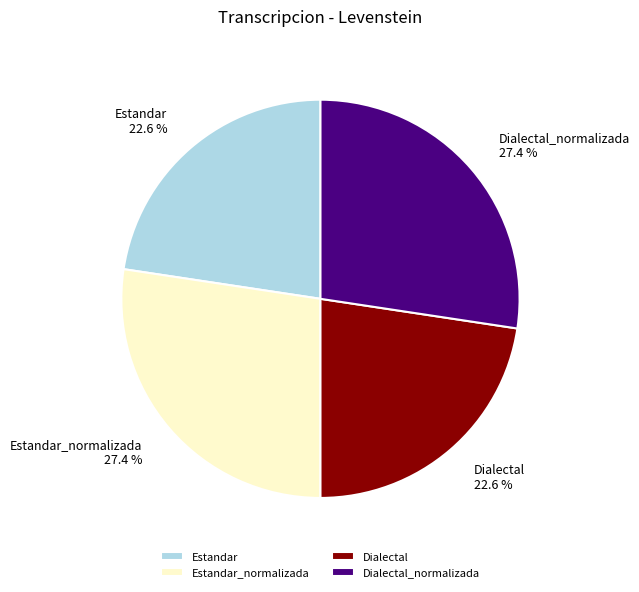

What is the ratio of the value at Dialectal to the value at Dialectal_normalizada?

0.8